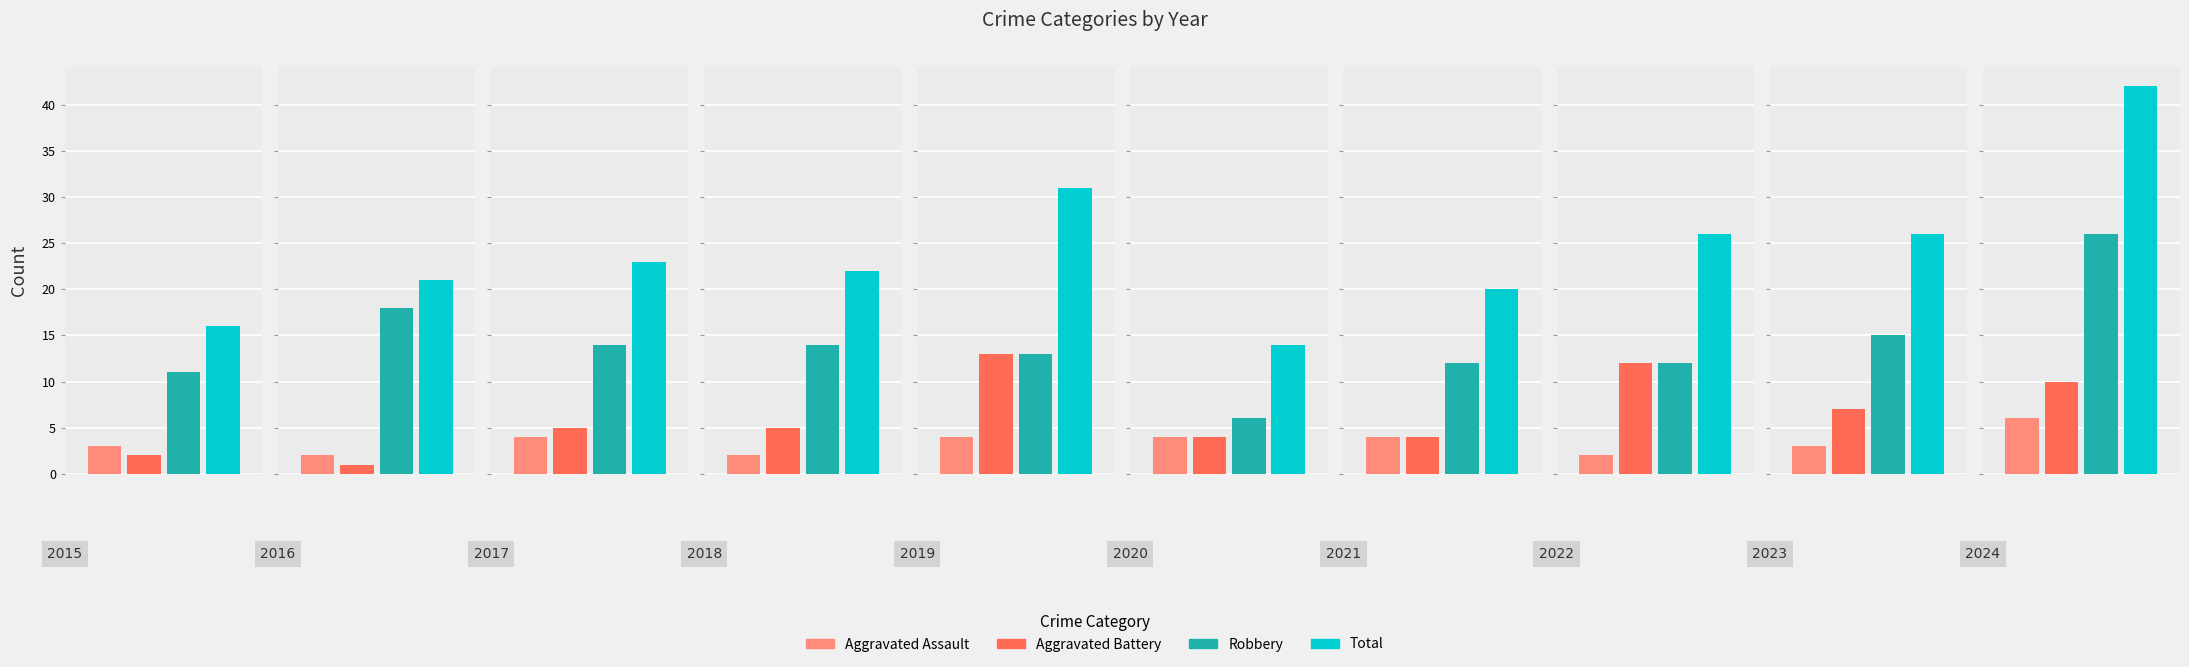

What value does the Aggravated Battery series have at 2023, to the nearest 10?

10